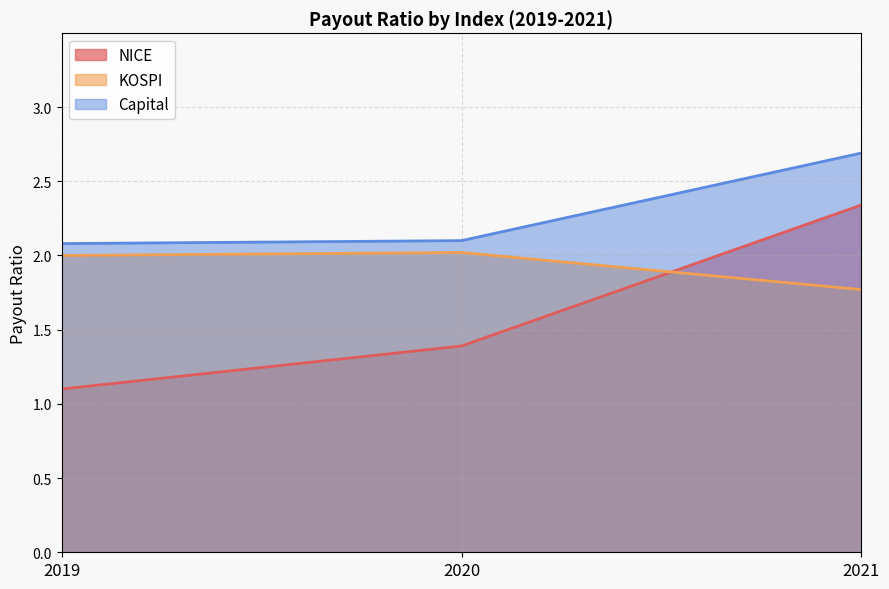

What is the value of the Capital point at the 2nd from the left?

2.1